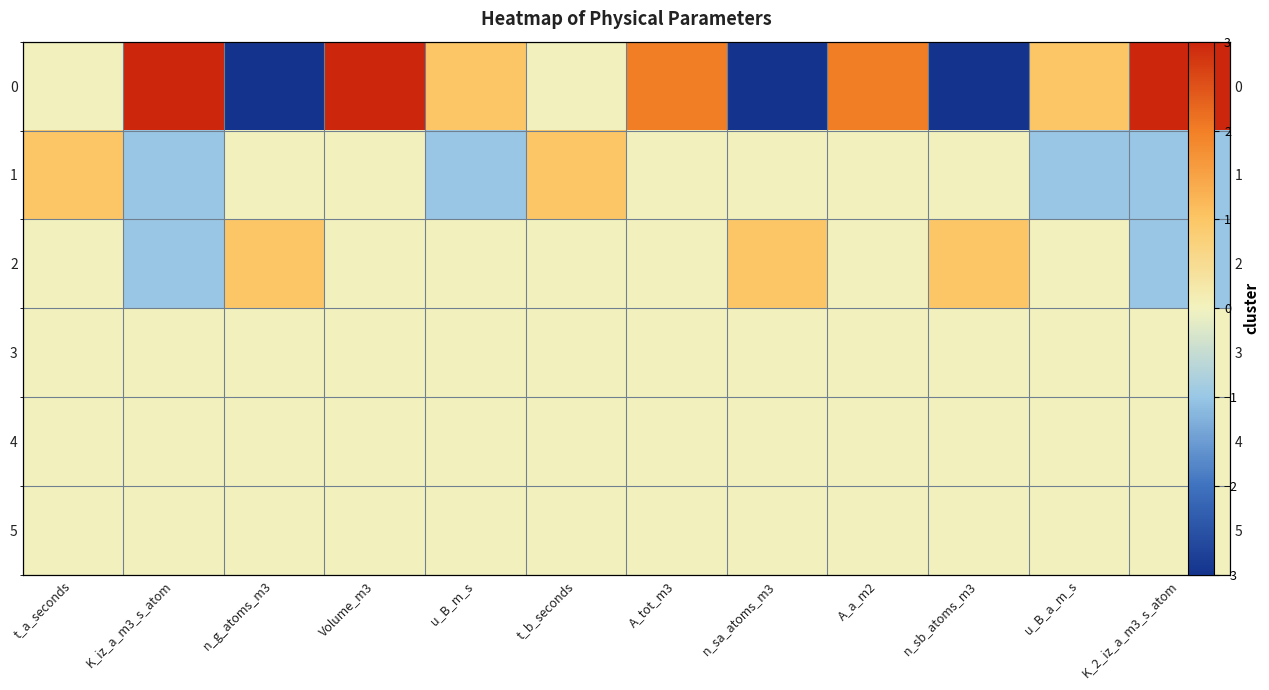

List the labels in order of 3 value, smallest first.

t_a_seconds, K_iz_a_m3_s_atom, n_g_atoms_m3, Volume_m3, u_B_m_s, t_b_seconds, A_tot_m3, n_sa_atoms_m3, A_a_m2, n_sb_atoms_m3, u_B_a_m_s, K_2_iz_a_m3_s_atom